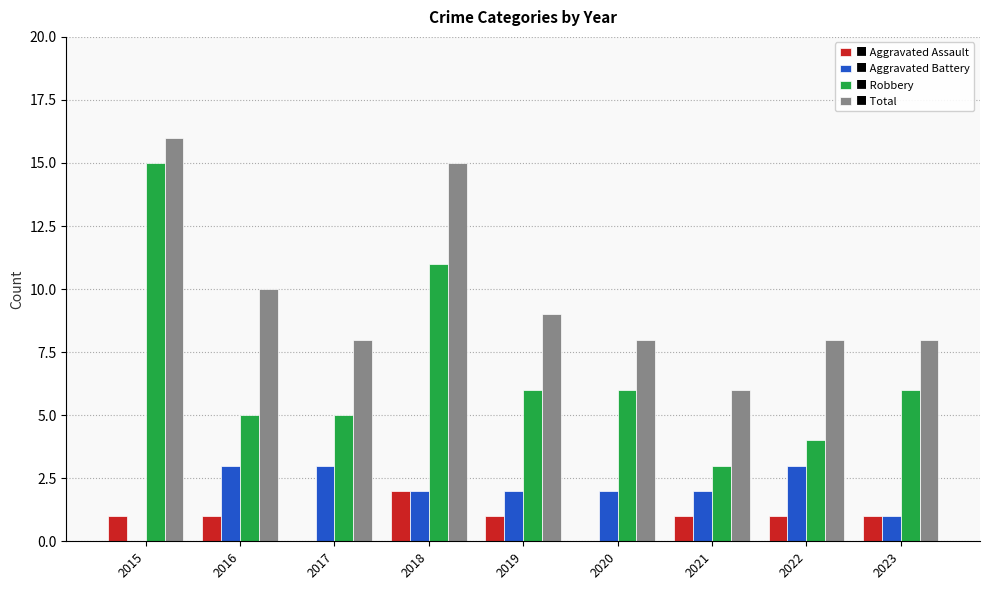

What is the greatest value displayed?

16